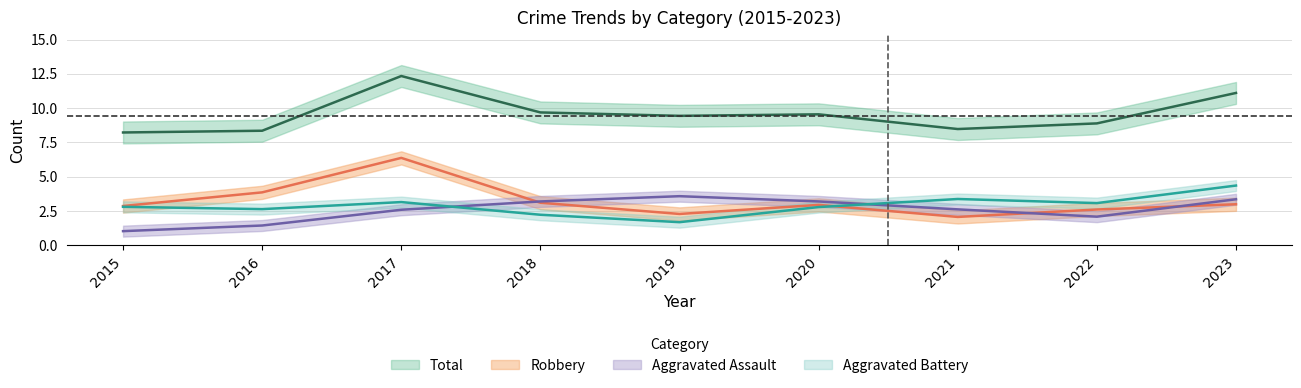

Which label corresponds to the largest value in the chart?

2017